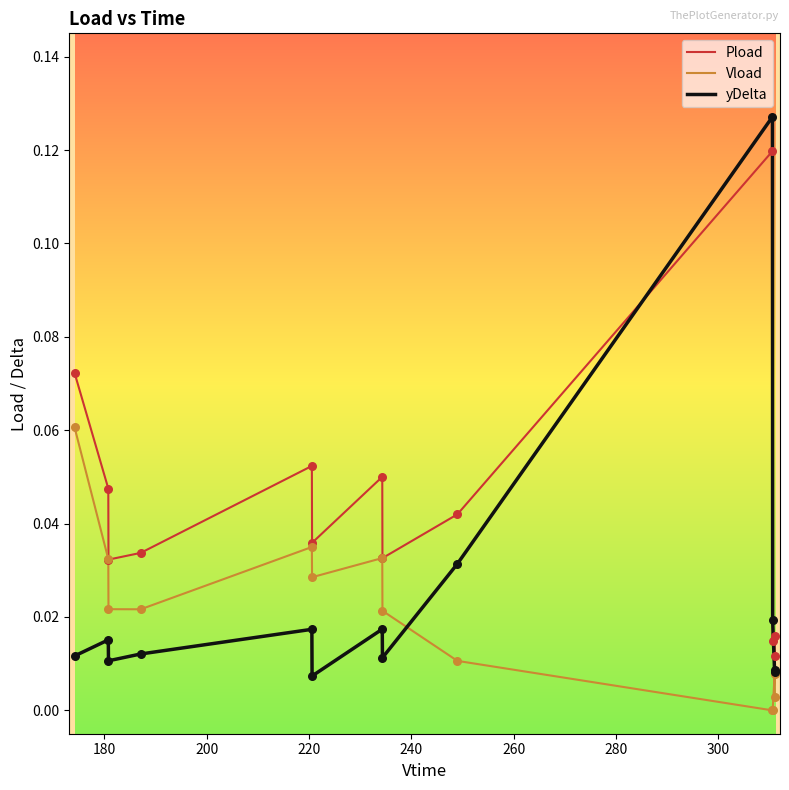

What are all the series names shown in the legend?

Pload, Vload, yDelta